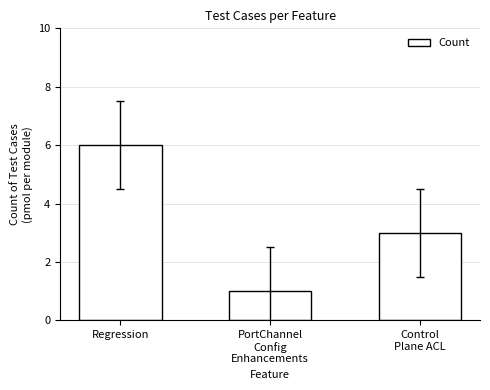

What is the value of the 2nd bar from the left?

1